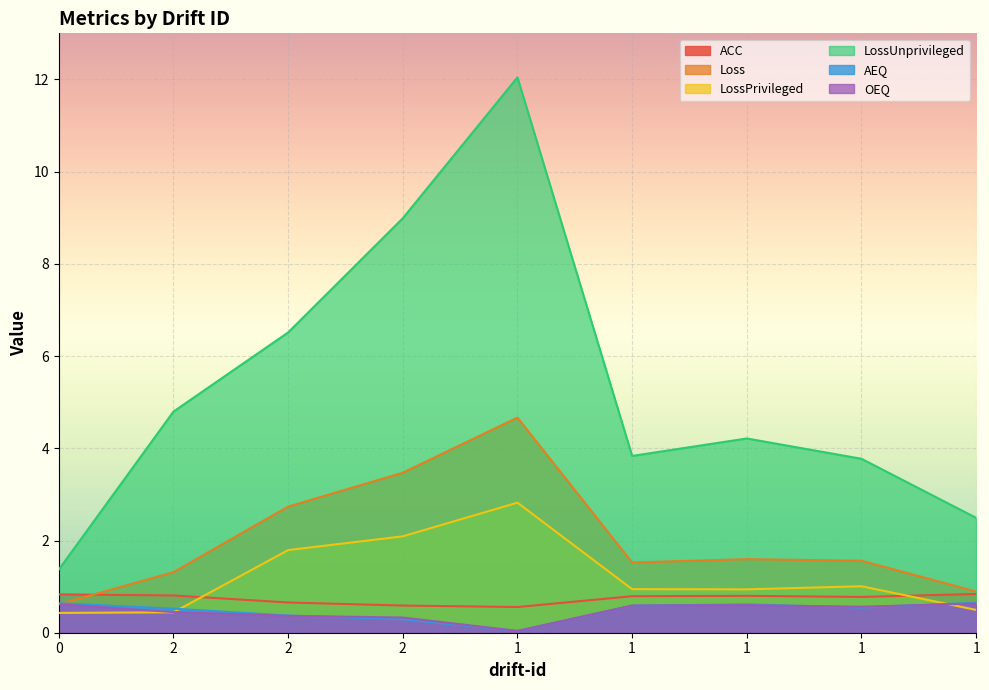

At which category is the sum across all series the highest?

1